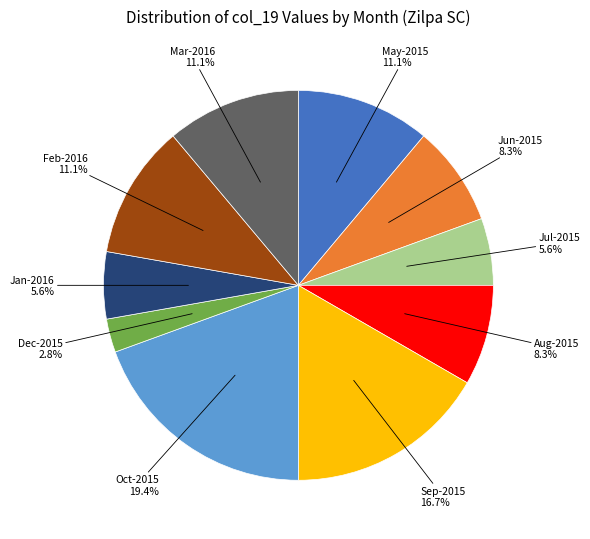

Which slice is the smallest?

Dec-2015